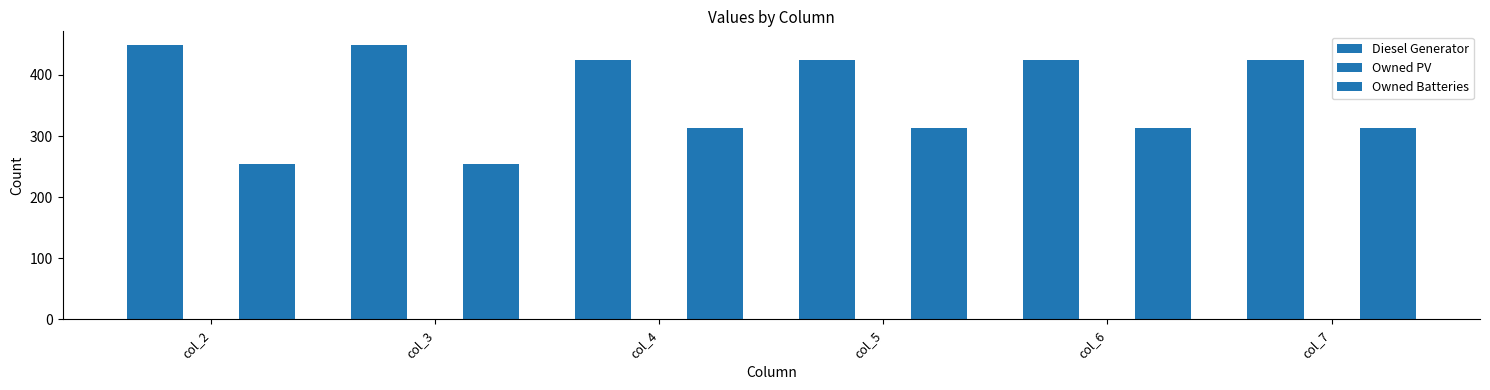

Reading right to left, transcribe all the data shown in this chart.

Diesel Generator: col_7=425	col_6=425	col_5=424	col_4=424	col_3=449	col_2=449
Owned PV: col_7=0	col_6=0	col_5=0	col_4=0	col_3=0	col_2=0
Owned Batteries: col_7=313	col_6=313	col_5=313	col_4=313	col_3=255	col_2=255